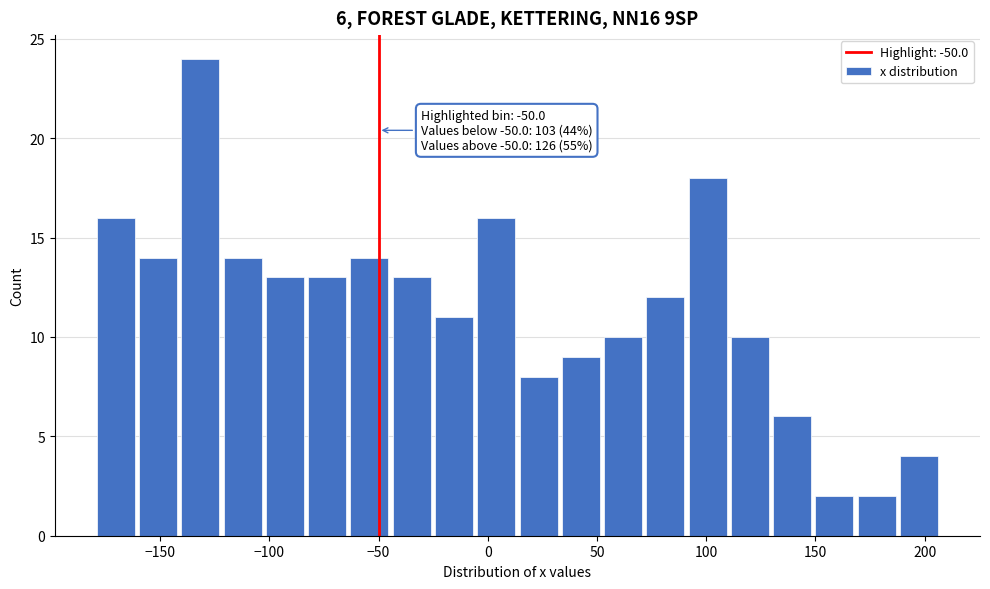

Around what value on the x-axis is the tallest bar? Give the approximate position of its centre, as read against the axis.

-130